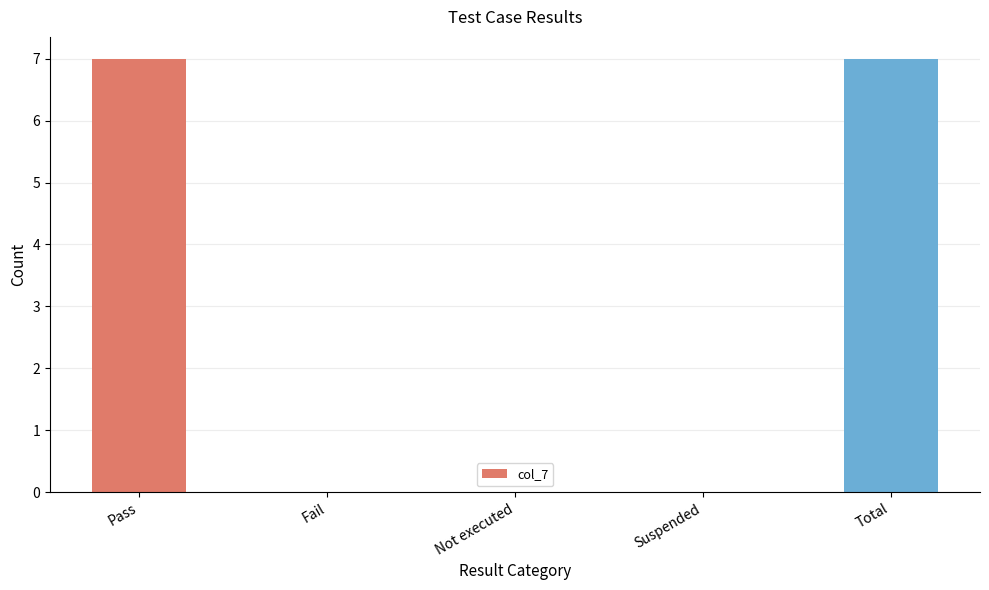

Reading right to left, transcribe all the data shown in this chart.

7	0	0	0	7